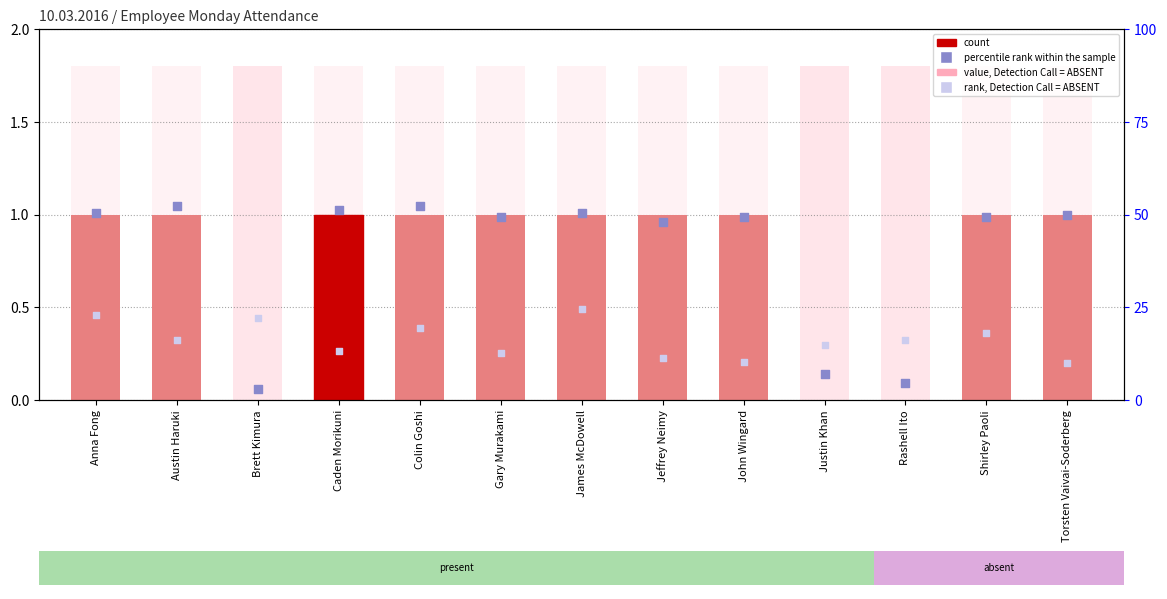

What is the total value across all series at Shirley Paoli?

2.3